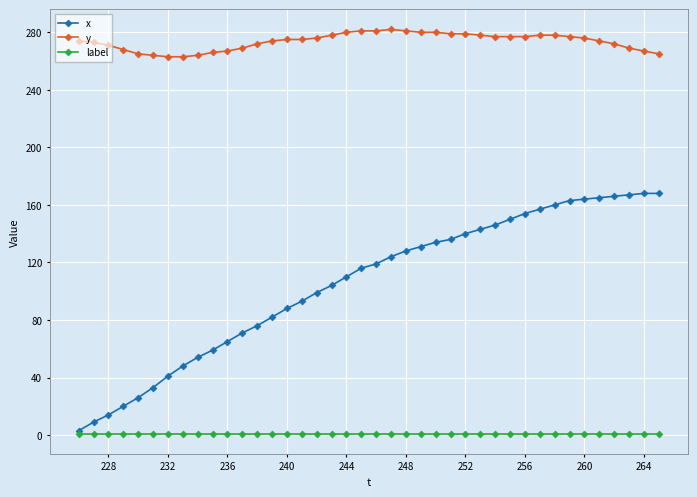

True or false: y and x cross at least once.

False